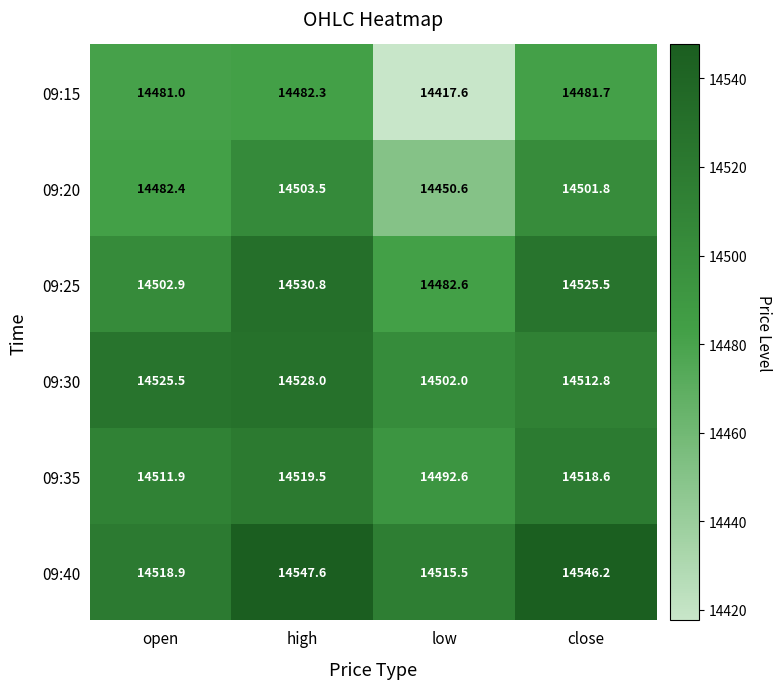

What is the difference between the maximum and minimum values in the 09:25 series?

48.2